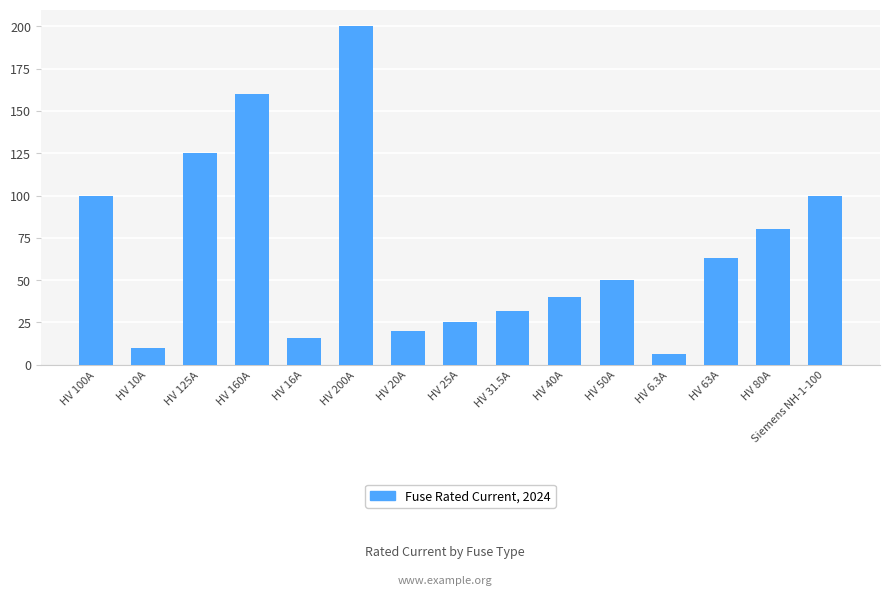

Which label corresponds to the largest value in the chart?

HV 200A